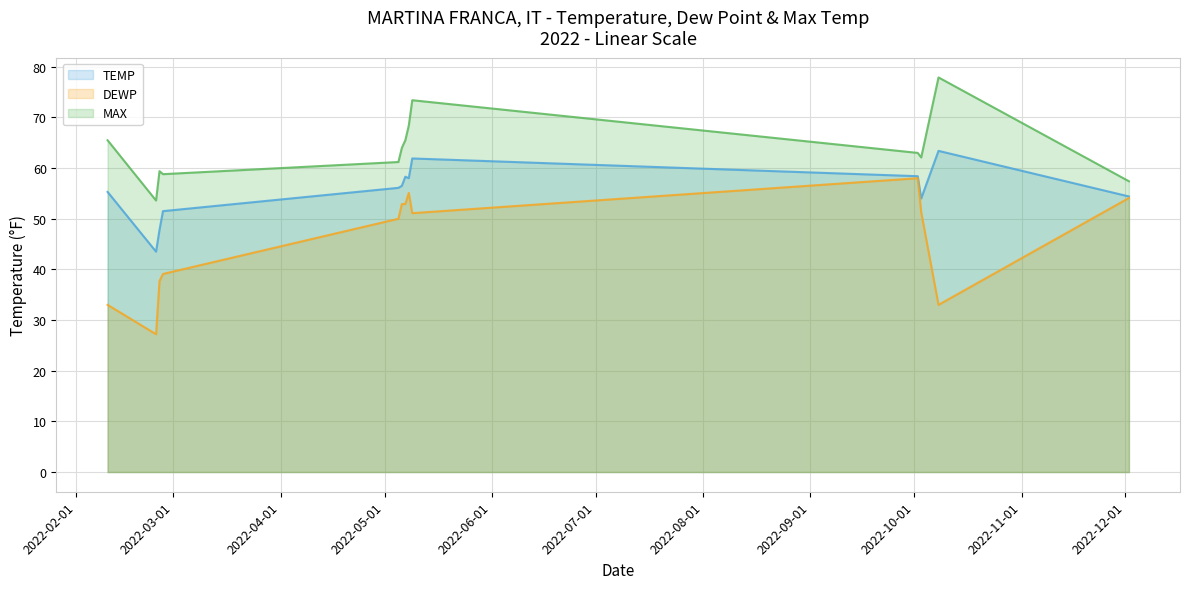

What is the minimum value for TEMP?

43.5